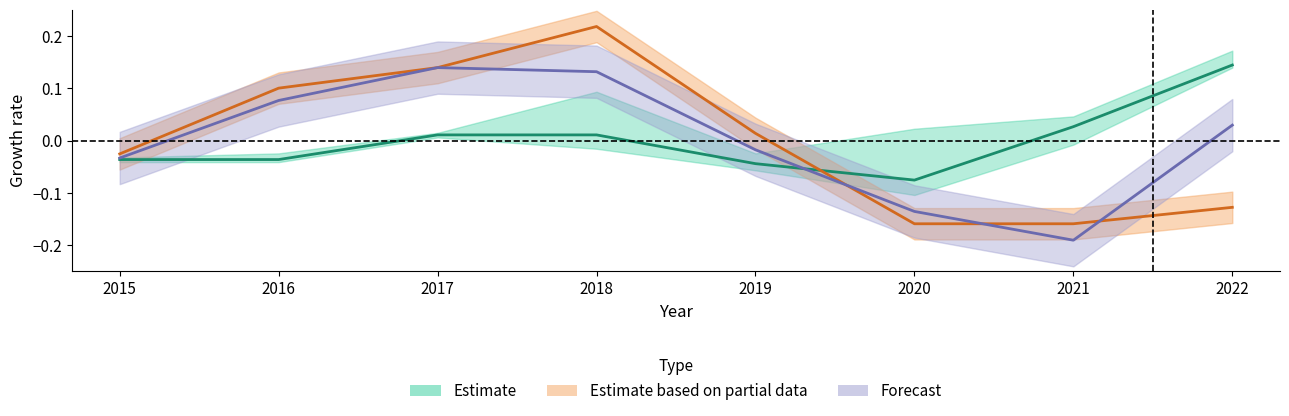

How many values in Total are above zero?

4